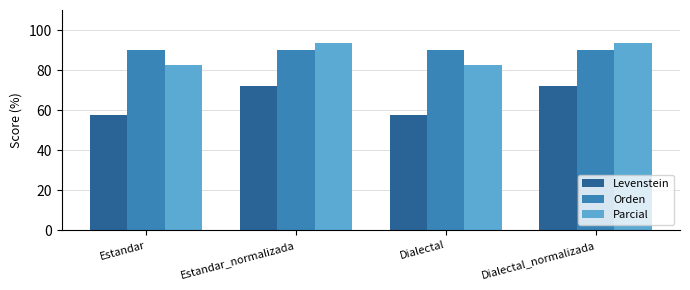

What position from the left is Estandar_normalizada?

2